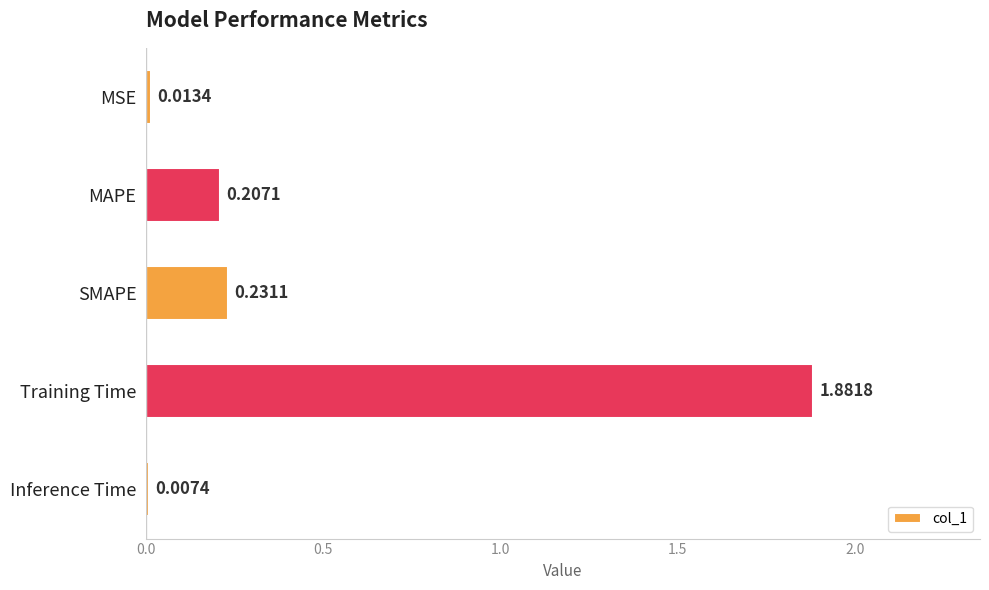

How many bars are there in total?

5